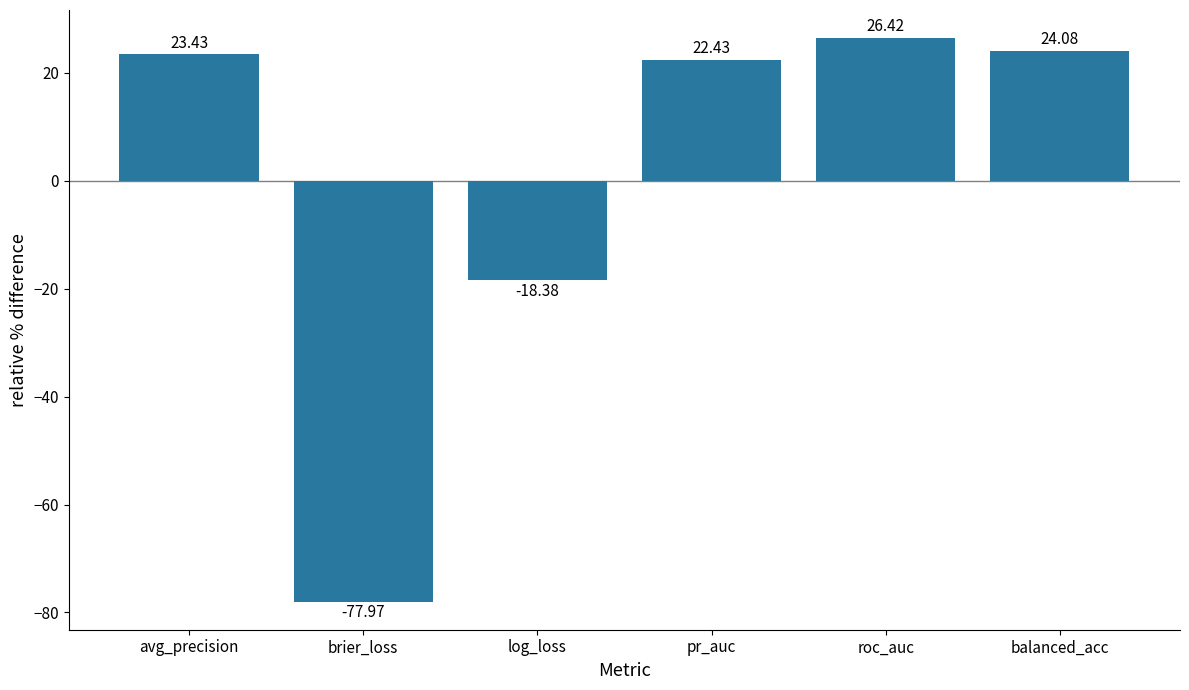

Does the chart contain any negative values?

Yes